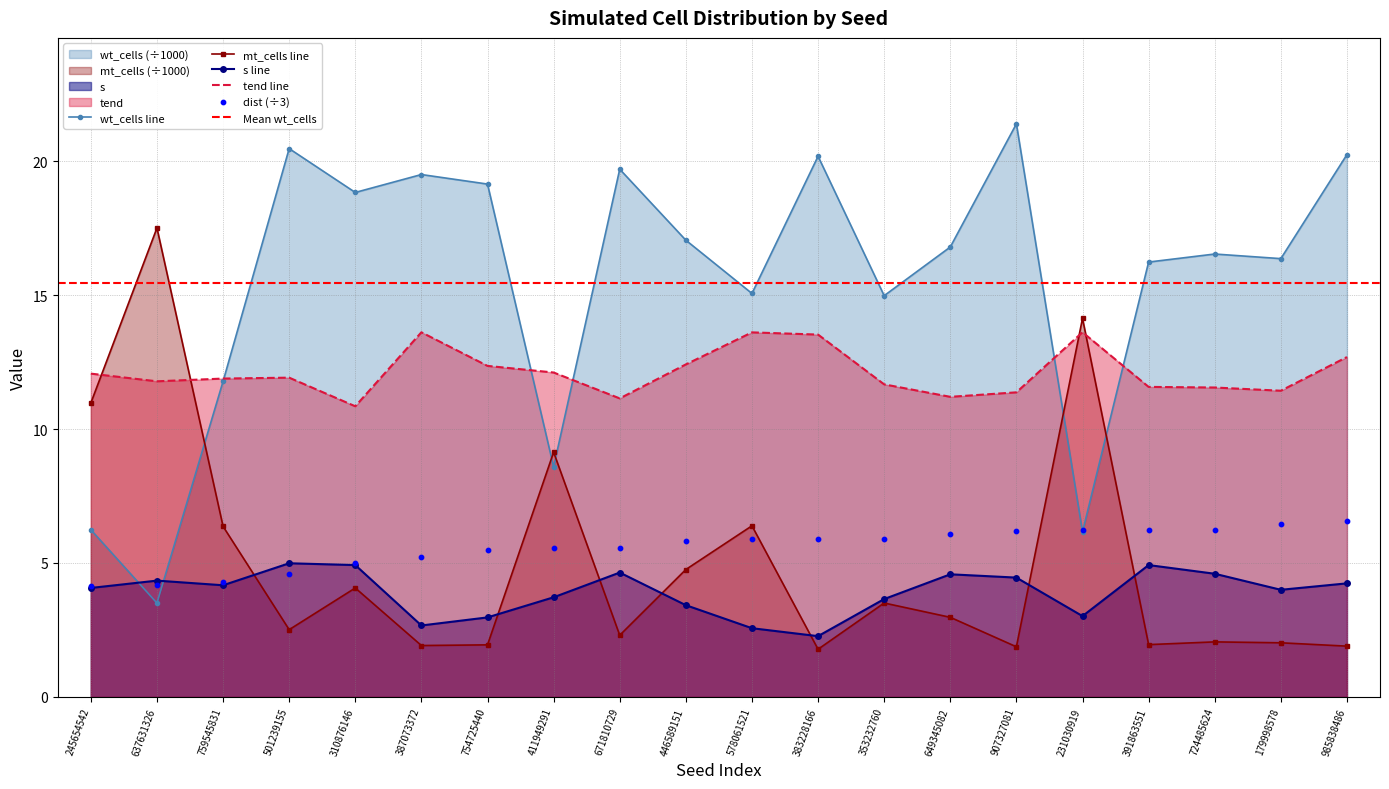

What is the total value across all series at 649345082?

35.5